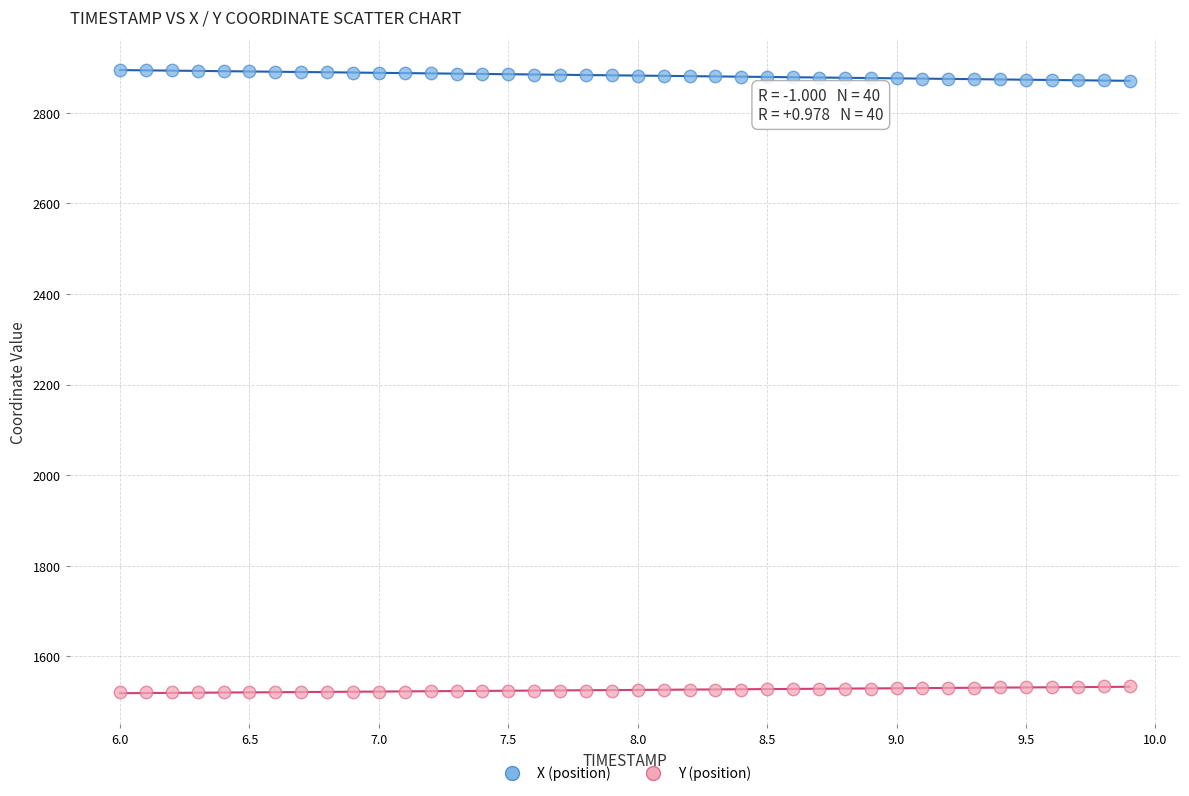

Which series reaches the minimum Y coordinate?

Y (position)